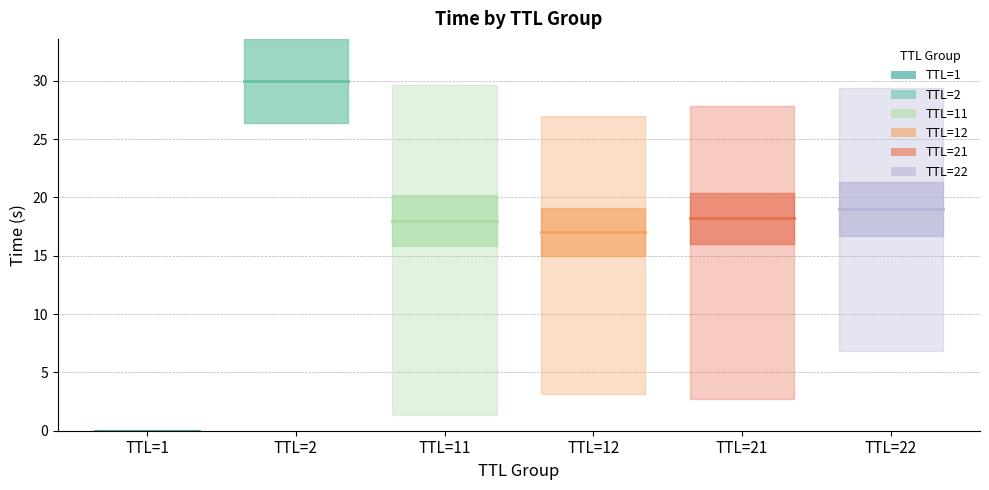

The value of TTL=1 at TTL=1 is 0.0. True or false?

True